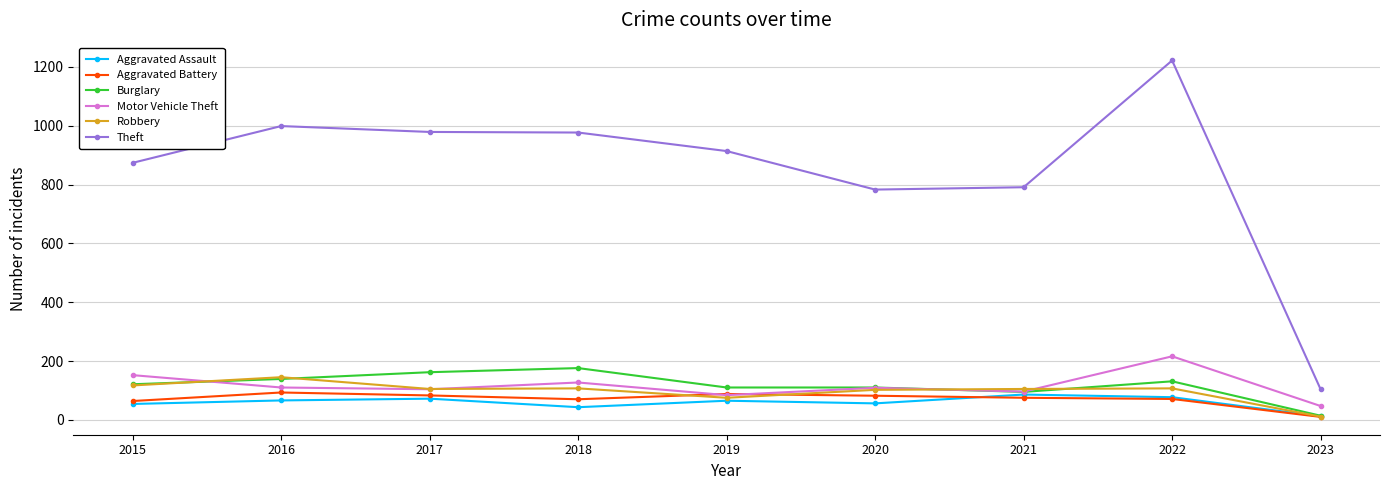

The Burglary series shows 151 at 2020. True or false?

False